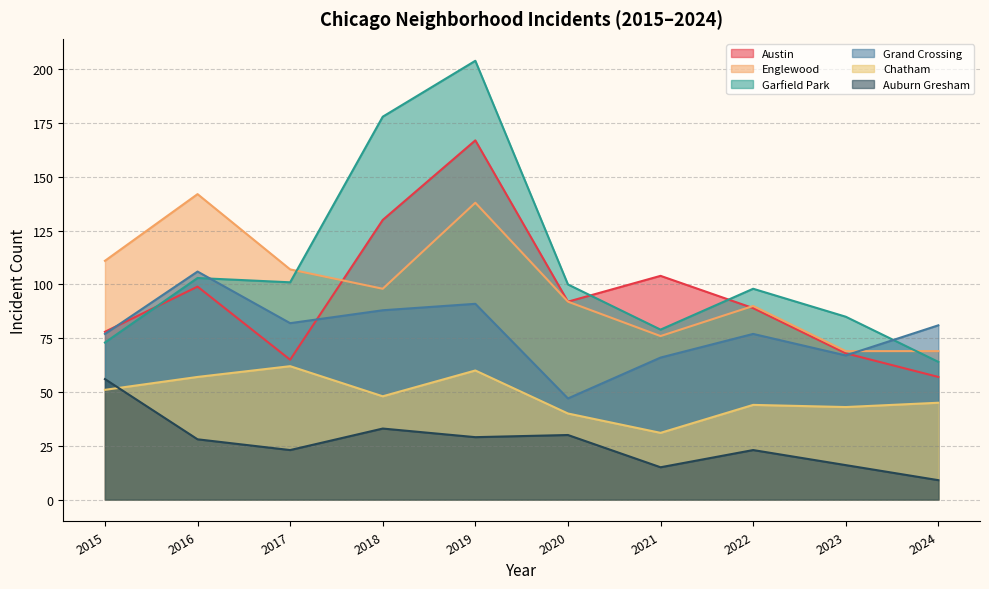

How many interior local peaks does the Englewood series have?

3